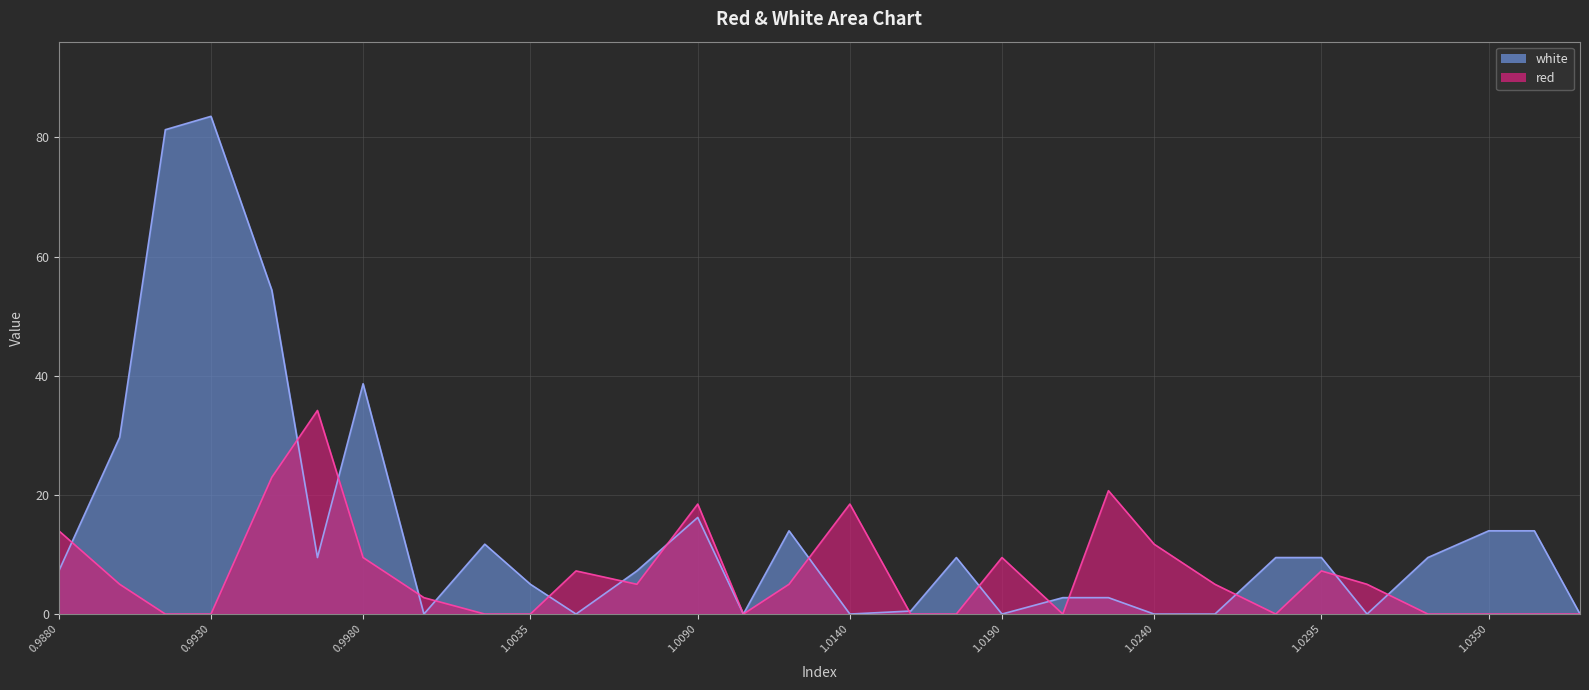

Which series has the widest spread of values?

white